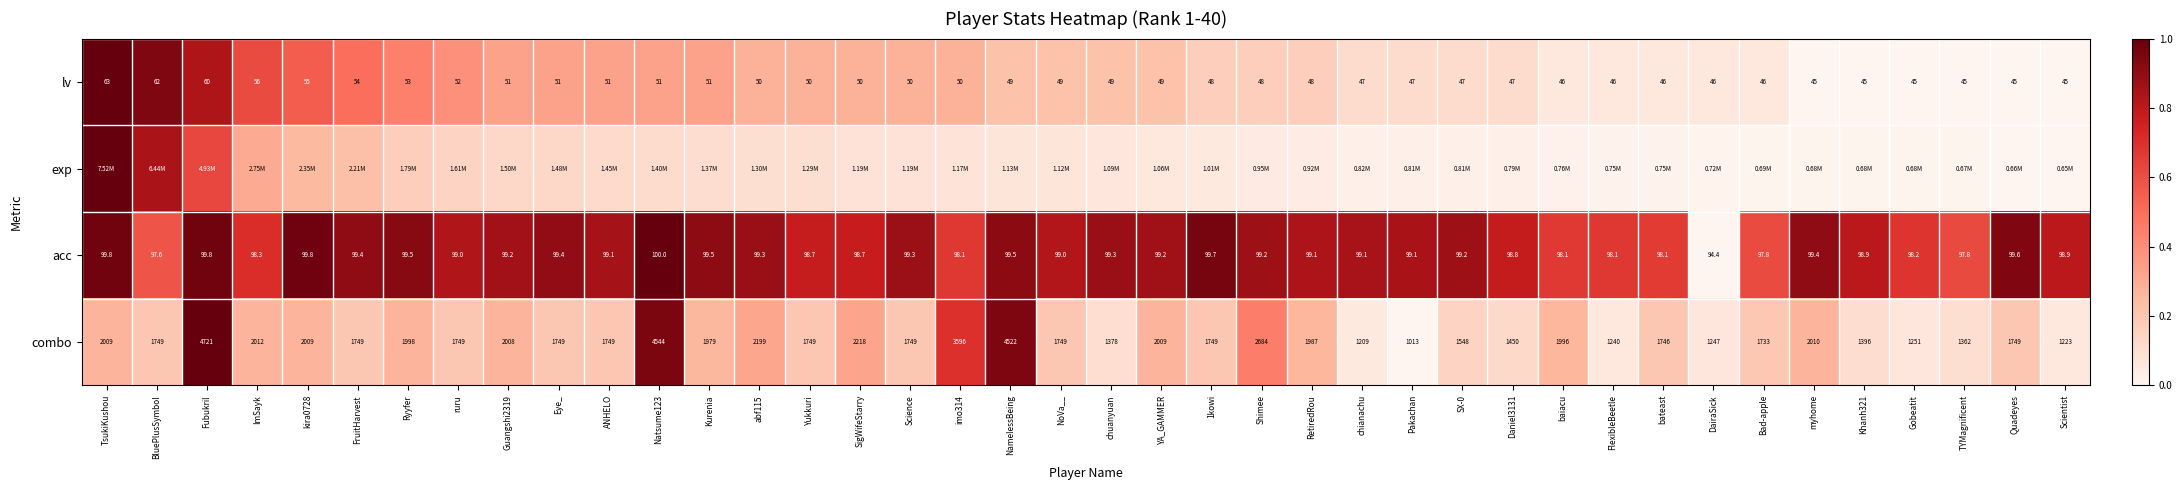

At which label does combo reach its minimum?

Pakachan